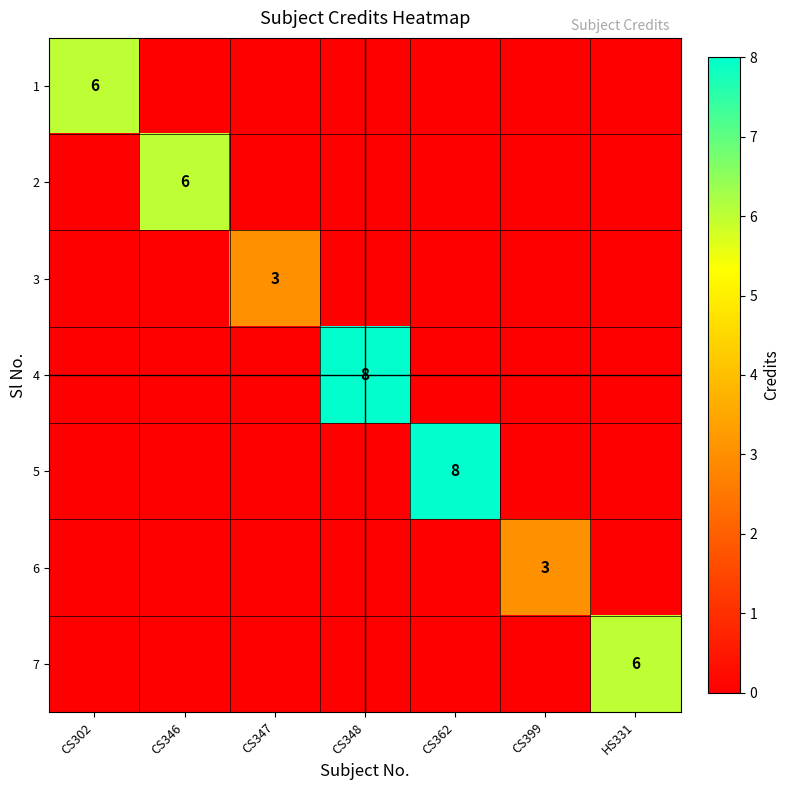

Is it true that 2 equals 9 at CS346?

False